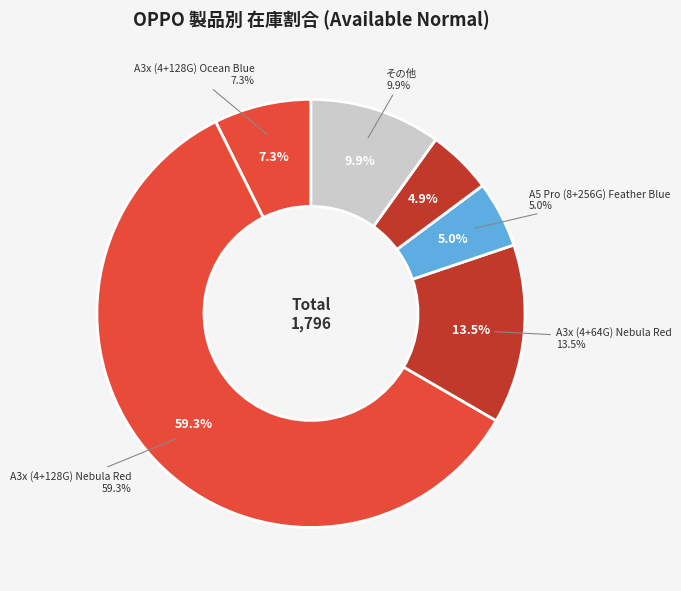

What is the ratio of the value at A5 Pro (8+256G) Feather Blue to the value at A5 Pro (8+128G) Mocha Brown?

30.0